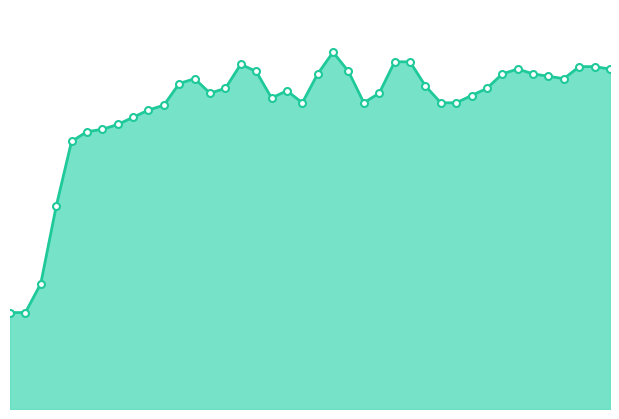

True or false: the data has more than 2 interior local peaks.

True